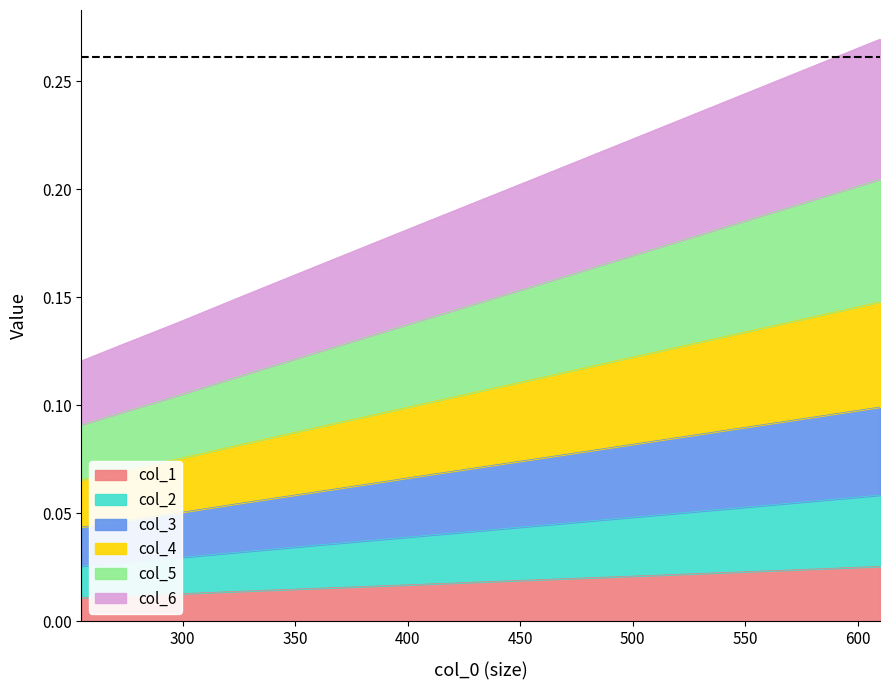

Where is col_5 nearest to the value 0?

255